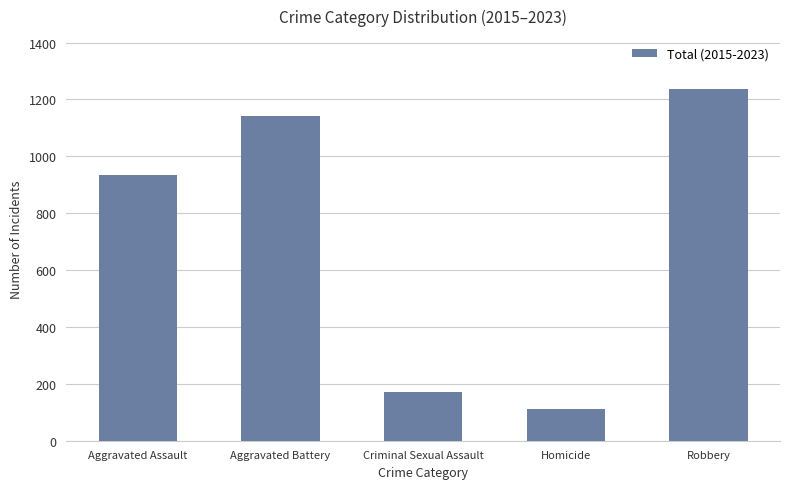

What is the value of the 1st bar from the left?

933